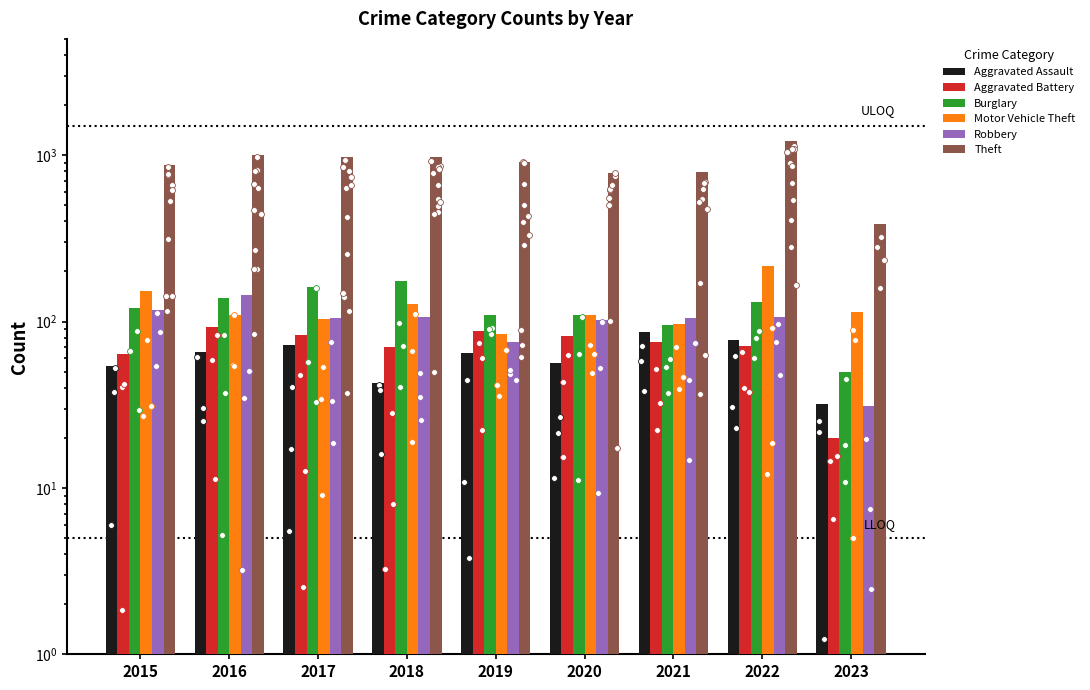

At how many categories does at least one series exceed 451?

8